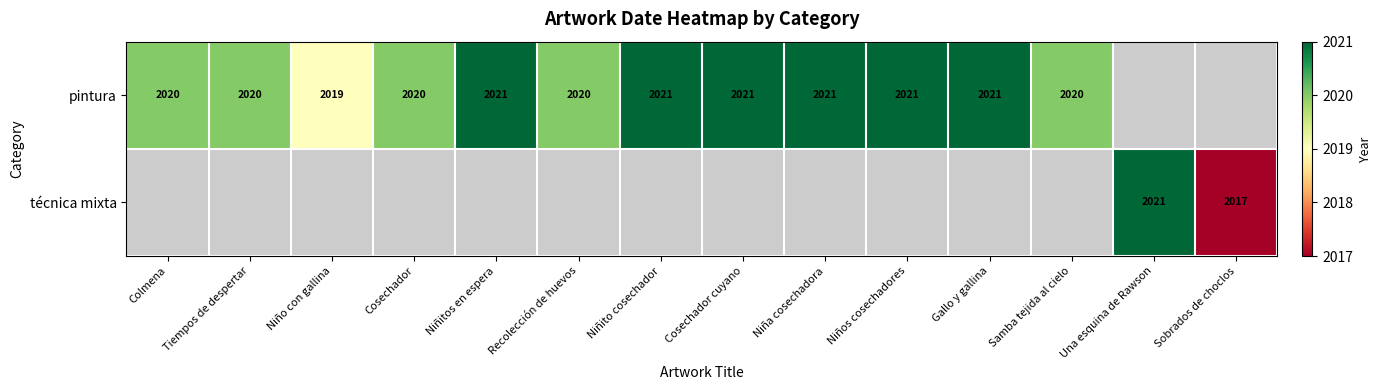

What is the sum of the pintura values at Niñitos en espera and Recolección de huevos?

4041